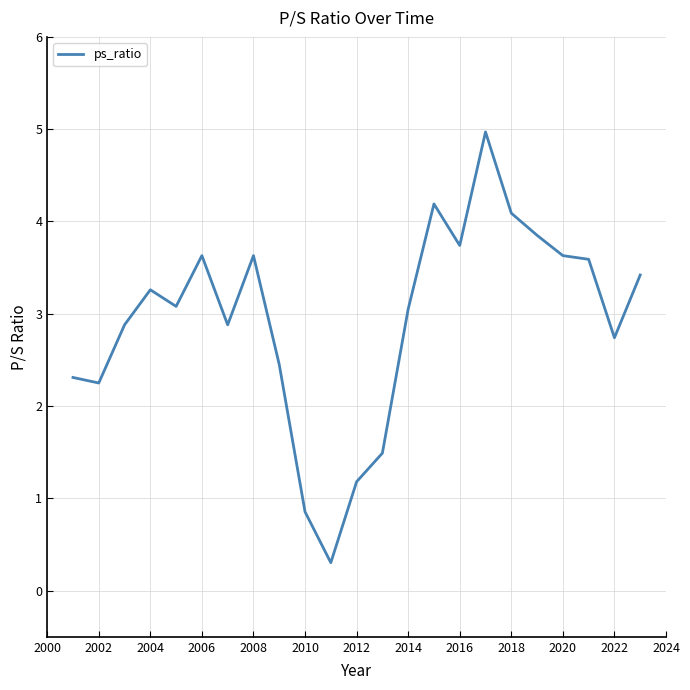

What is the difference between the maximum and minimum values?

4.7